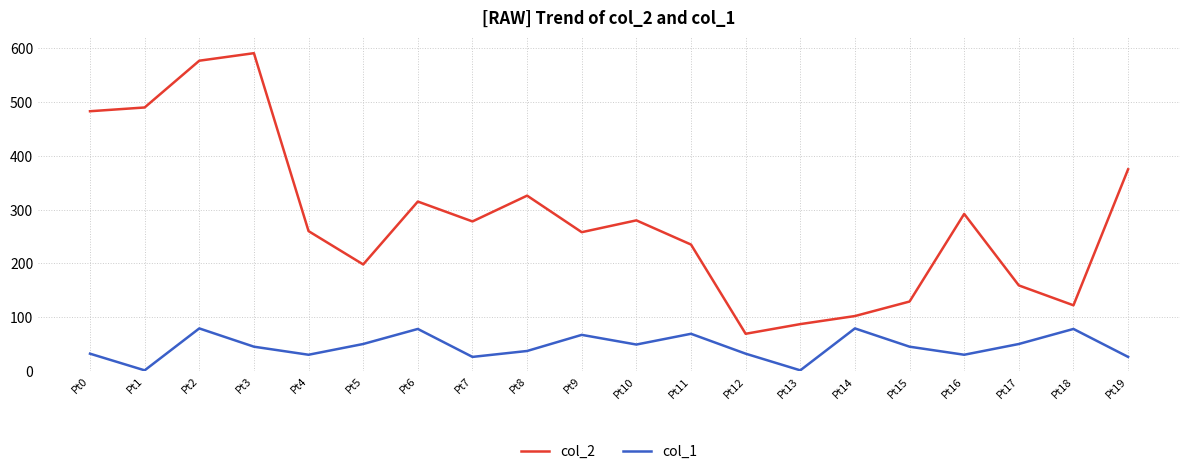

The value of col_2 at Pt0 is 483. True or false?

True